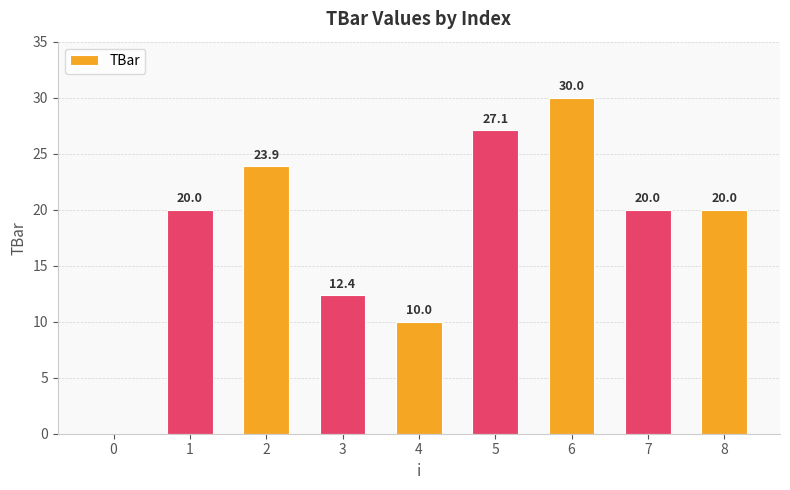

How many distinct data groups are displayed?

1